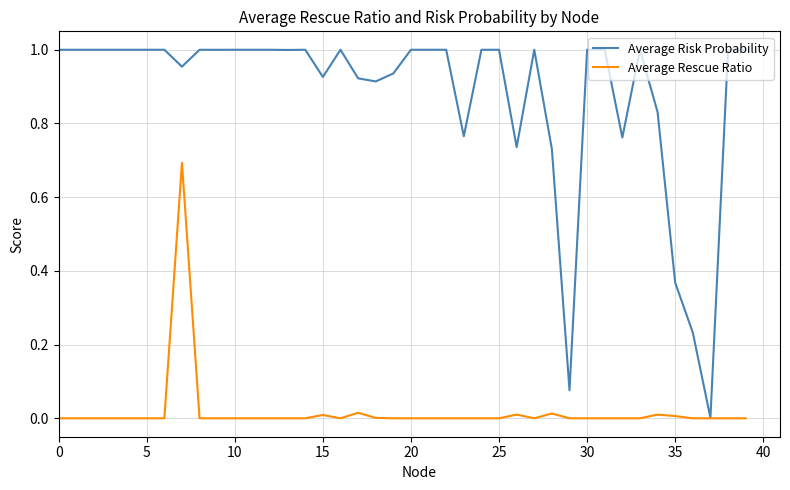

Which series has the largest total across all categories?

Average Risk Probability